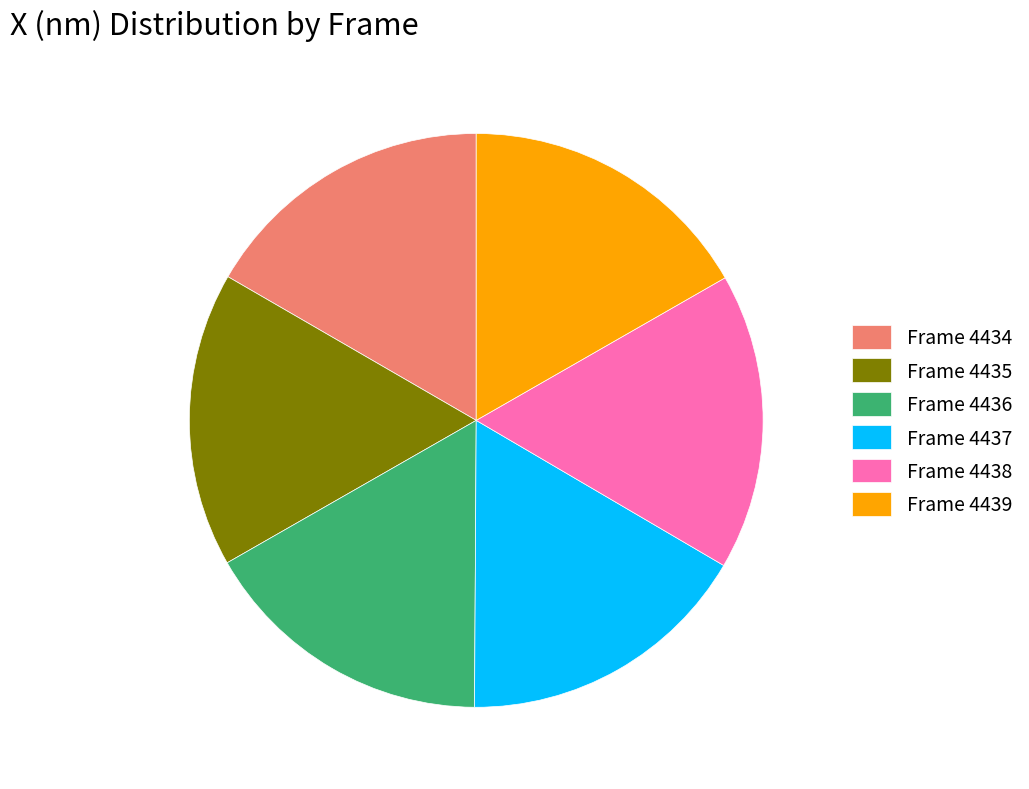

Approximately how many times larger is the value at Frame 4438 compared to Frame 4439?

1.0